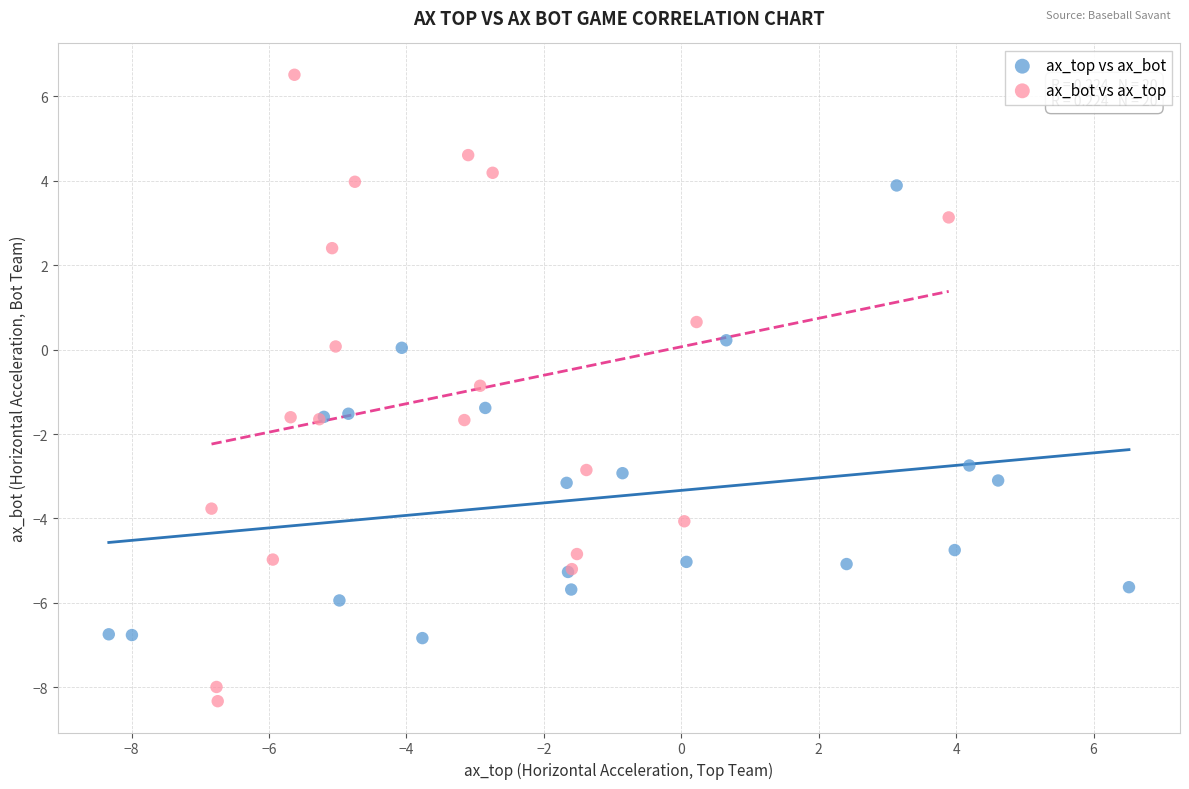

Which series contains the highest Y value?

ax_bot vs ax_top